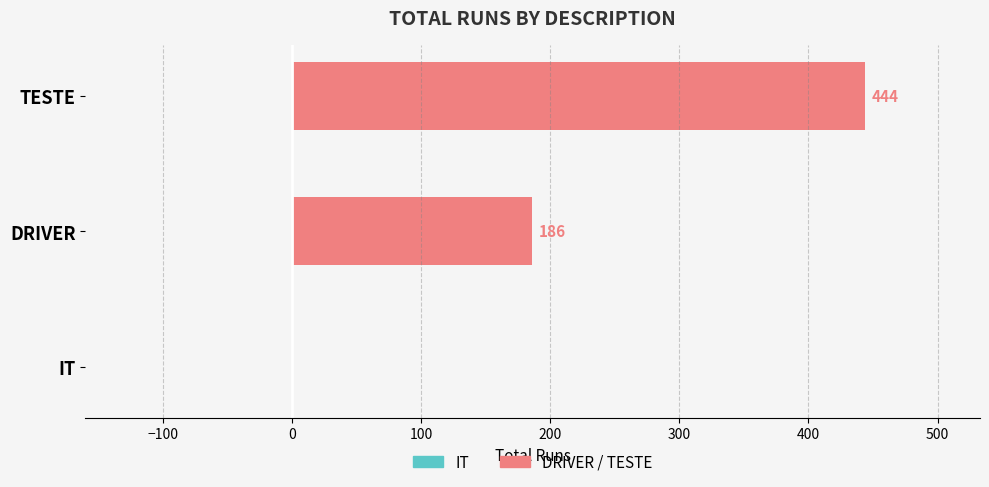

What is the sum of the values at DRIVER and TESTE?

630